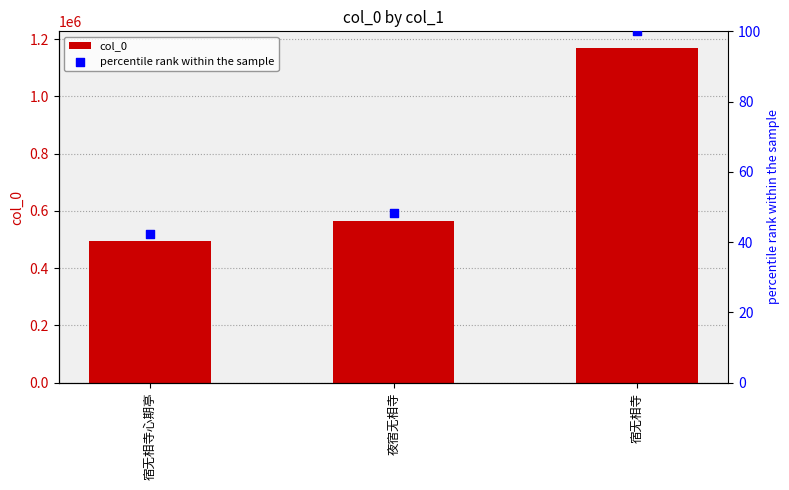

Which series has the widest spread of Y values?

col_0